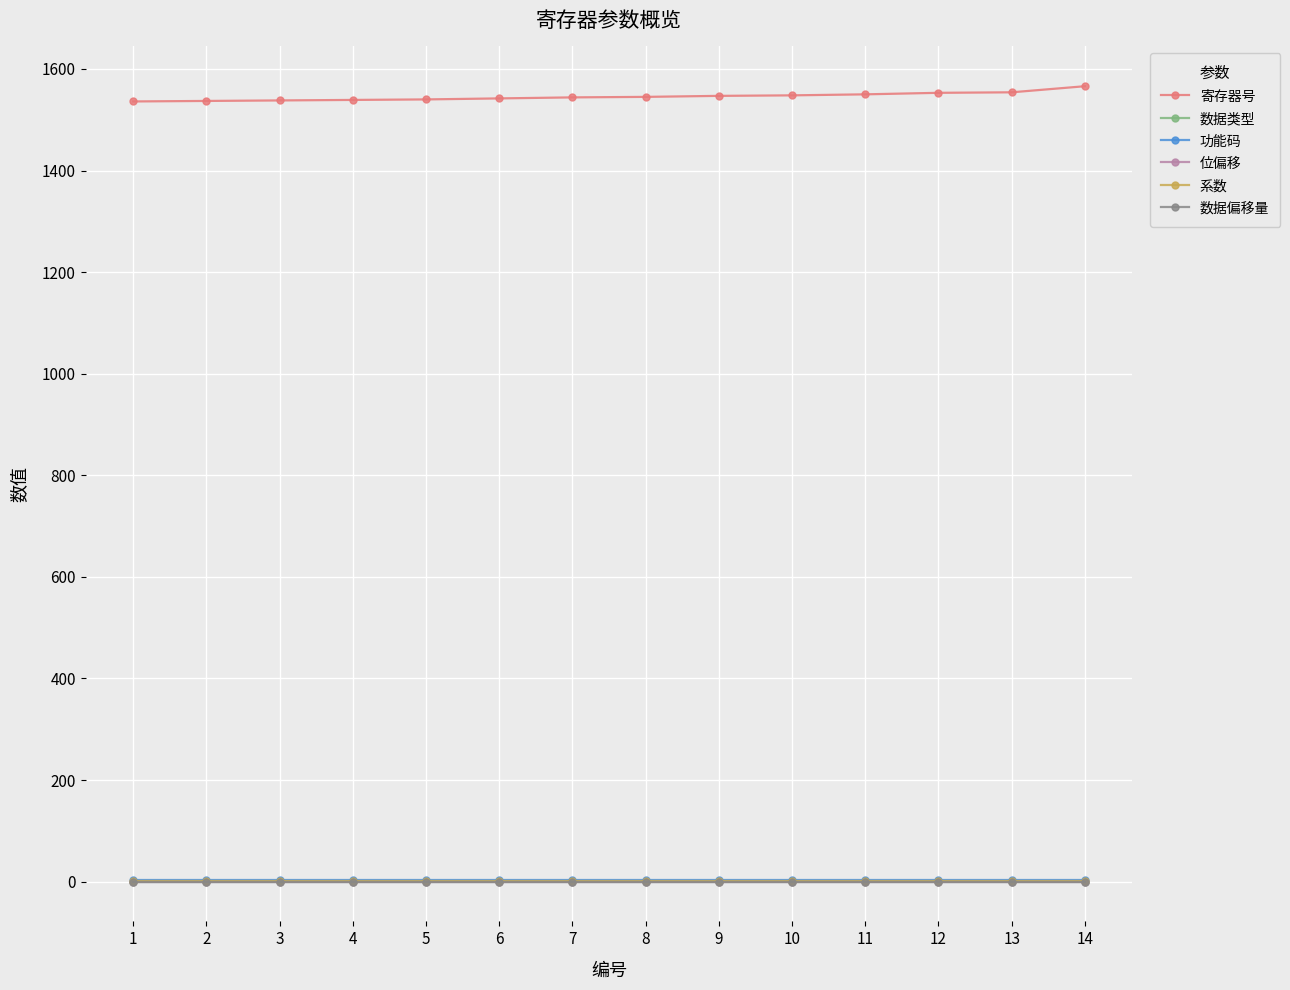

Between 2 and 11, which is larger?

11